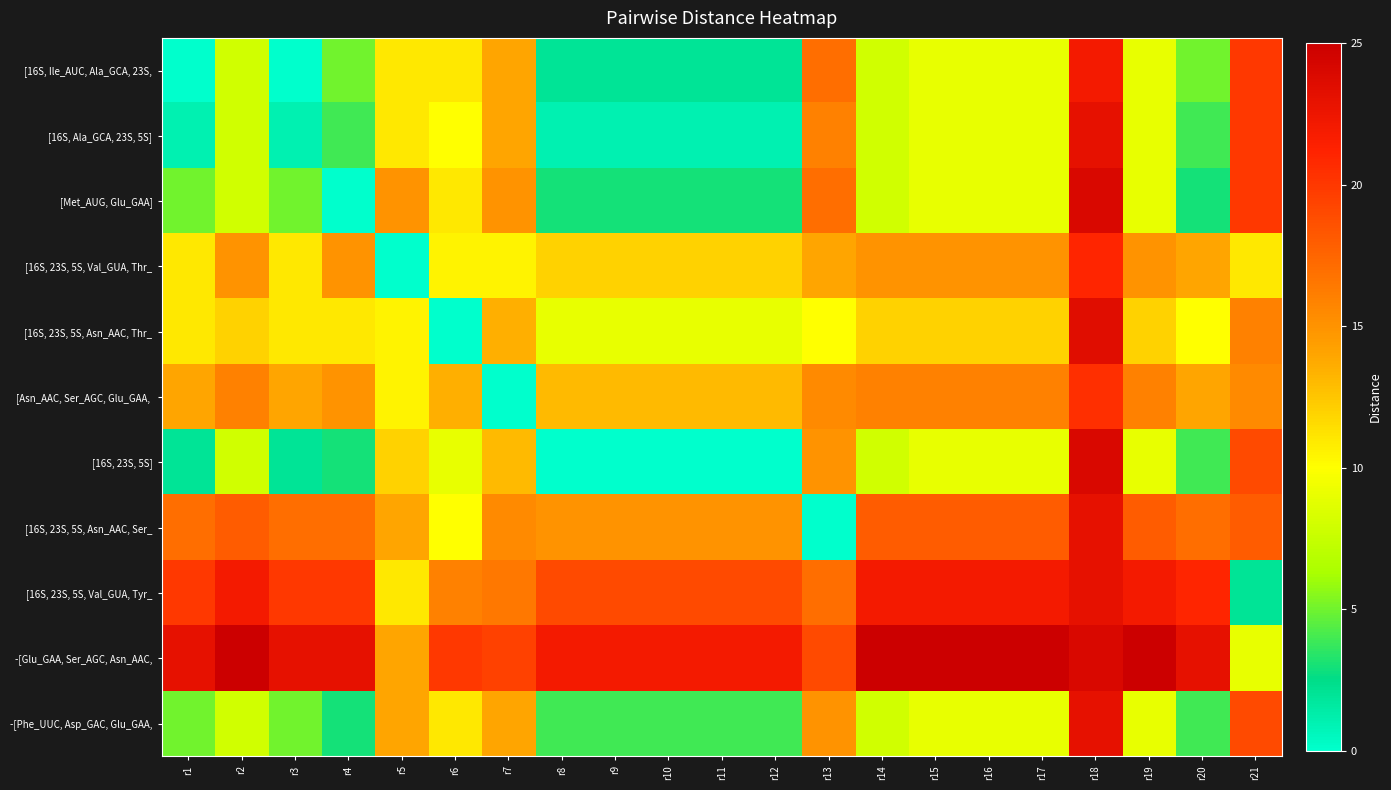

Rank the series at r15 from lowest to highest value.

[16S, Ile_AUC, Ala_GCA, 23S,, [16S, Ala_GCA, 23S, 5S], [Met_AUG, Glu_GAA], [16S, 23S, 5S], -[Phe_UUC, Asp_GAC, Glu_GAA,, [16S, 23S, 5S, Asn_AAC, Thr_, [16S, 23S, 5S, Val_GUA, Thr_, [Asn_AAC, Ser_AGC, Glu_GAA,, [16S, 23S, 5S, Asn_AAC, Ser_, [16S, 23S, 5S, Val_GUA, Tyr_, -[Glu_GAA, Ser_AGC, Asn_AAC,